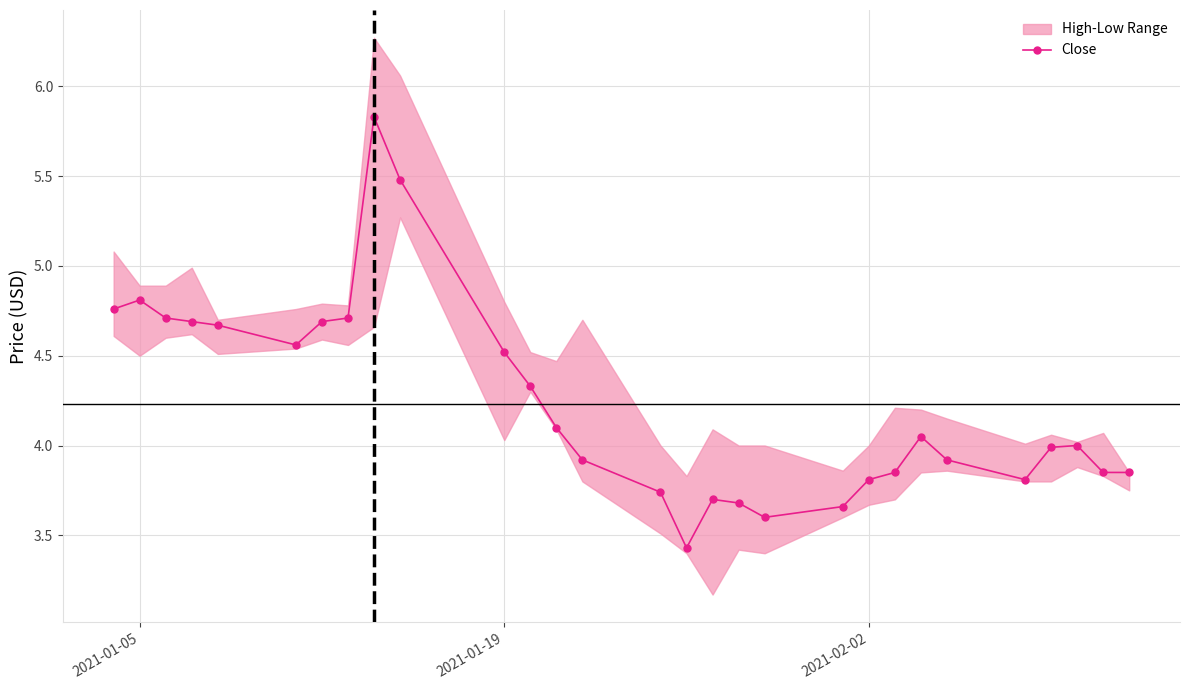

What is the value of the 3rd point from the left?

4.7